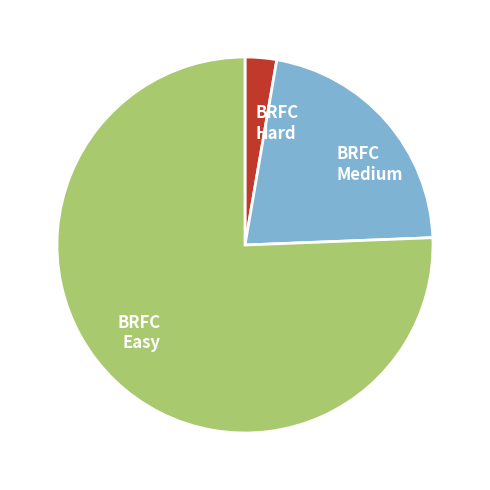

Is it true that BRFC Hard is 3% of the pie?

True